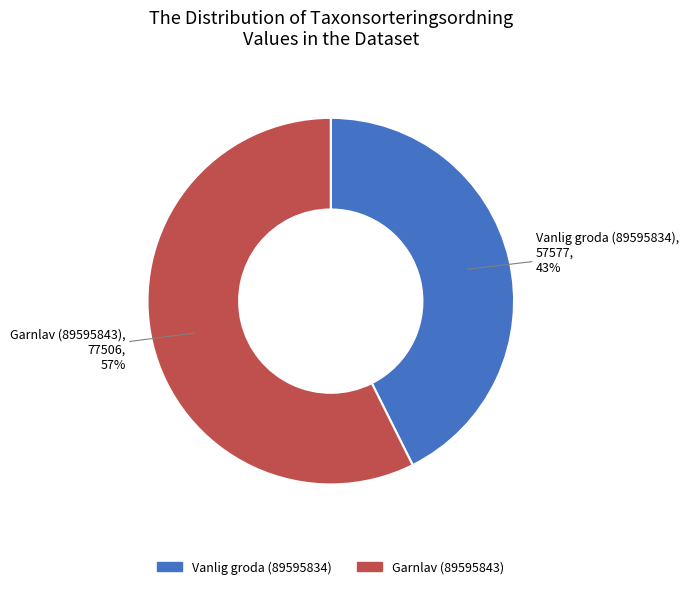

Rank the categories by value from highest to lowest.

Garnlav (89595843), Vanlig groda (89595834)